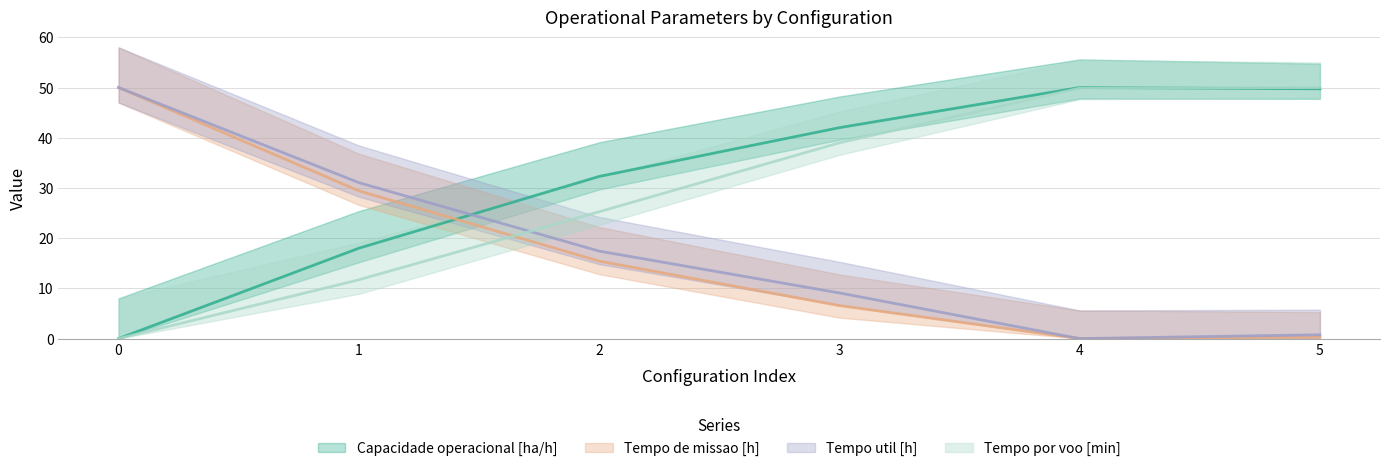

Is it true that Tempo util [h] equals 9.1 at 3?

True